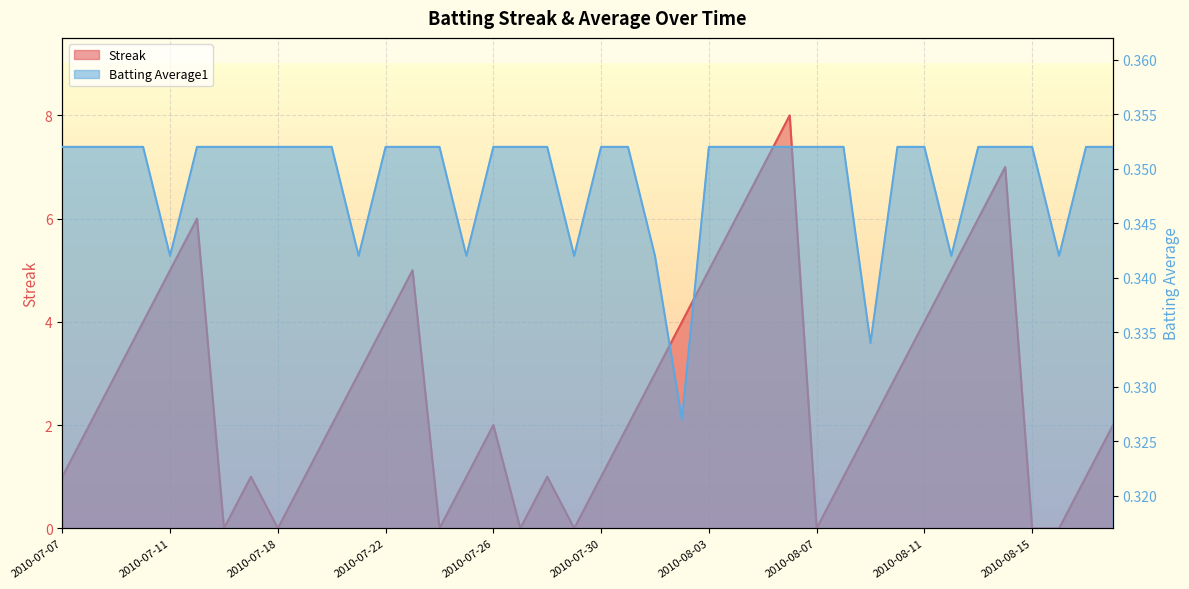

Is it true that Batting Average1 equals 0.2 at 2010-07-21?

False